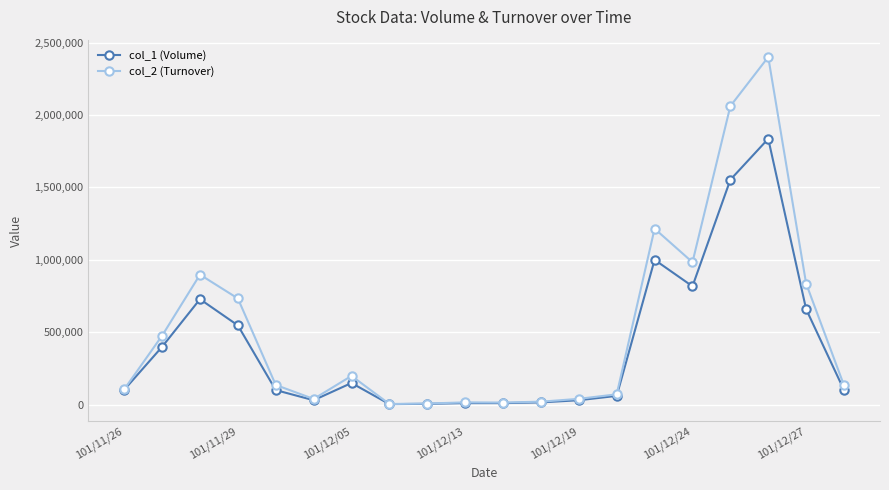

What is the sum of all col_2 (Turnover) values?

10383420